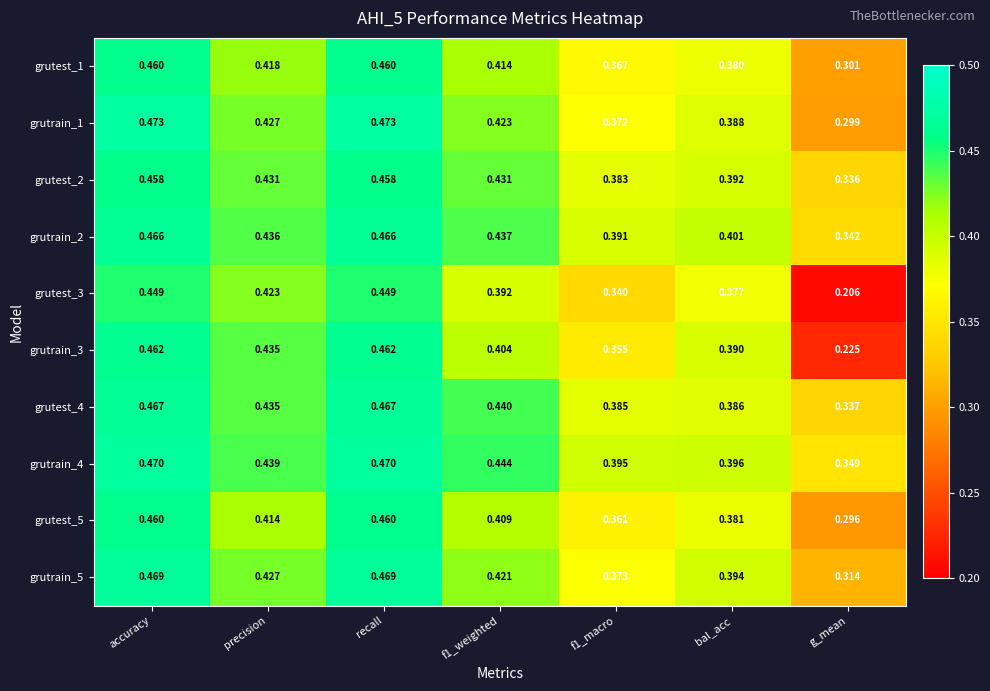

How many series are shown in this chart?

10